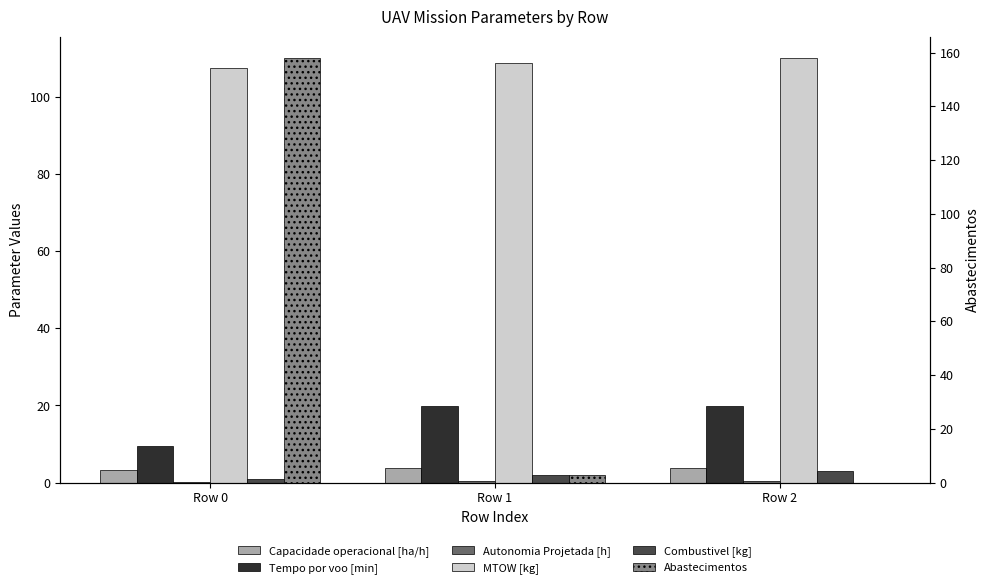

What is the value of the Capacidade operacional [ha/h] bar at the 2nd from the left?

3.8